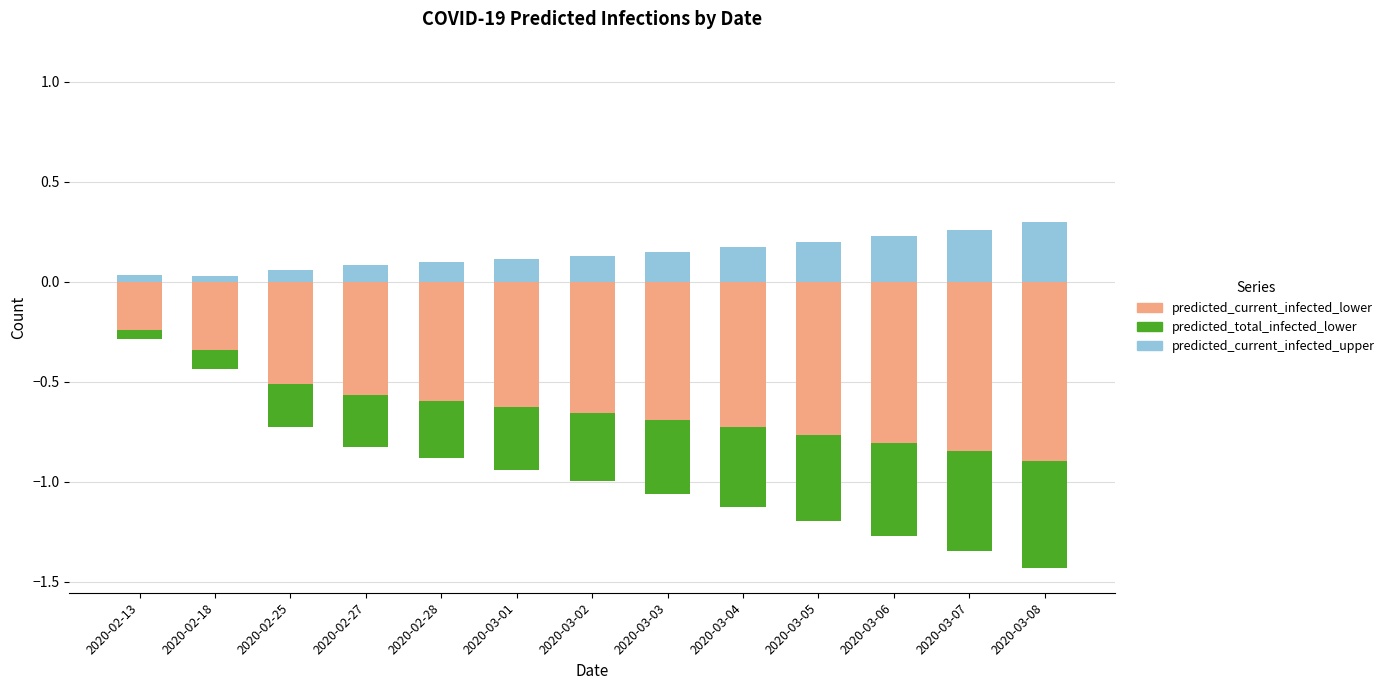

Is it true that predicted_current_infected_lower equals -0.6 at 2020-03-01?

True